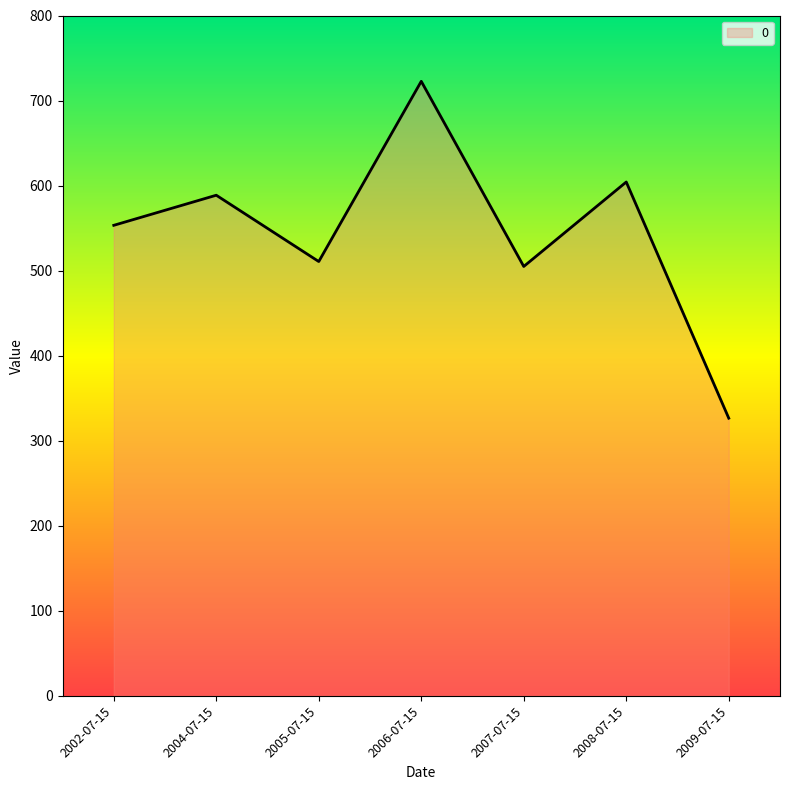

What is the difference between the maximum and minimum values?

396.1